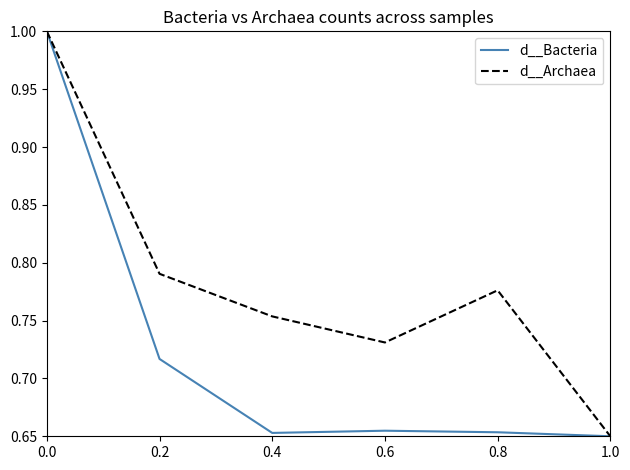

What is the spread (max minus min) of values at 0.6?

0.1